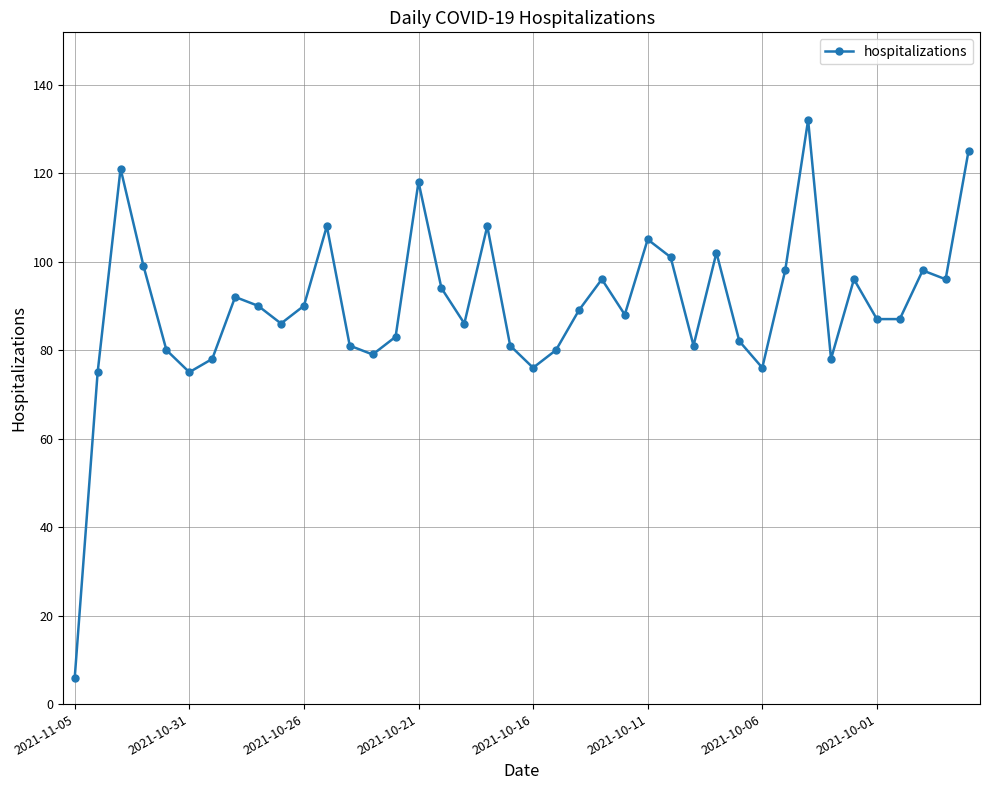

How many lines are shown in the chart?

1